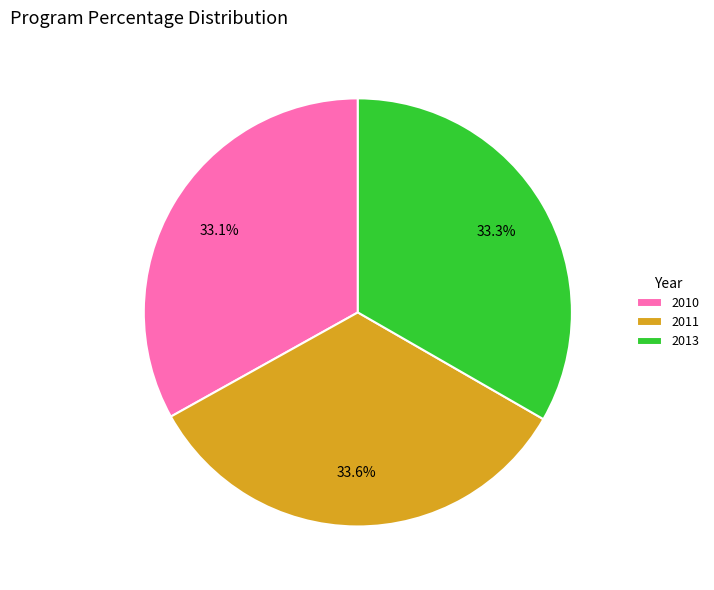

What is the ratio of the value at 2011 to the value at 2013?

1.0